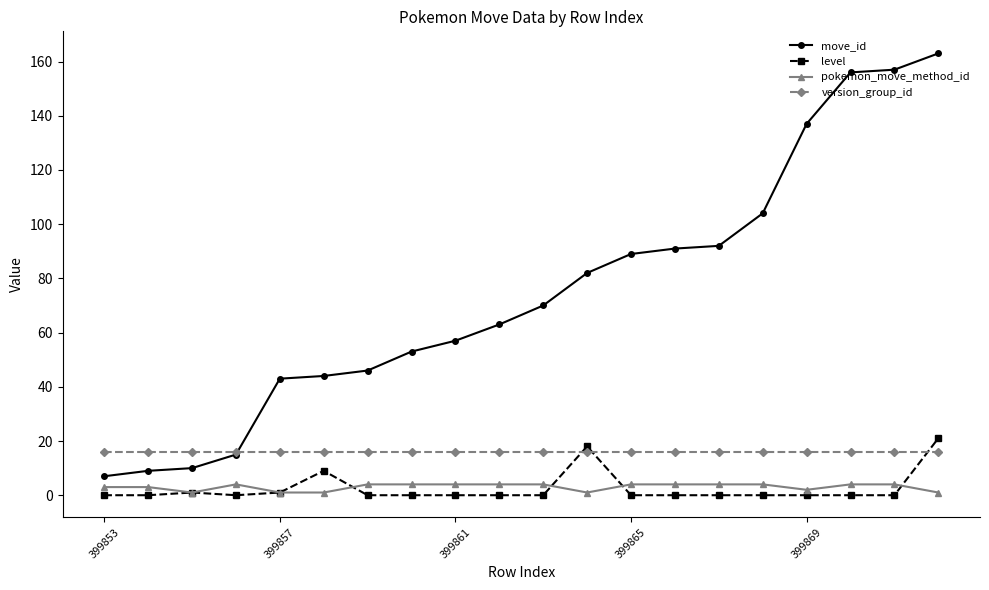

Which series has the widest spread of values?

move_id